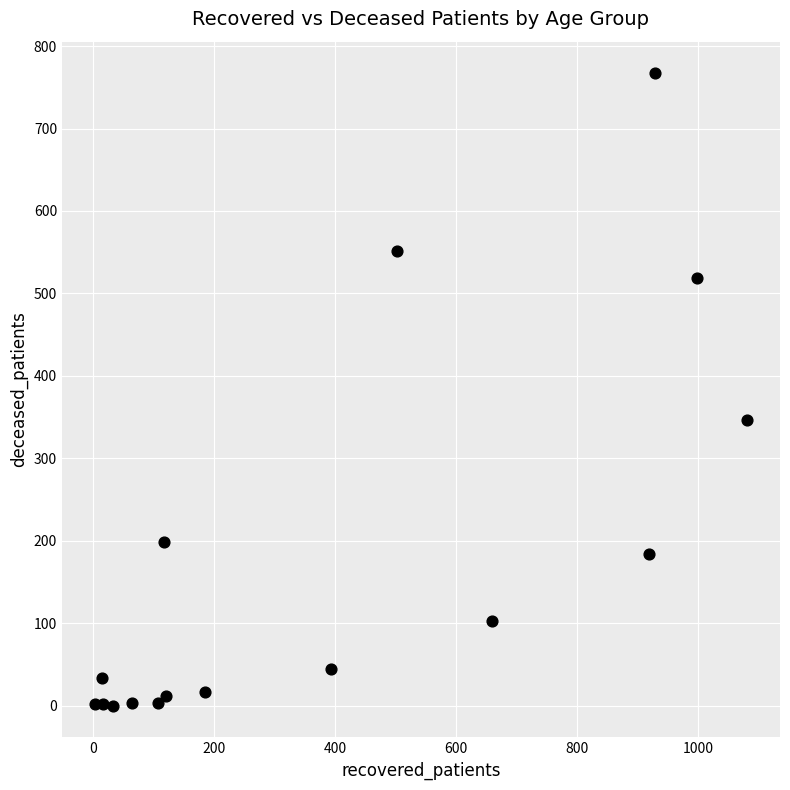

What is the range of Y values (max minus min)?

767